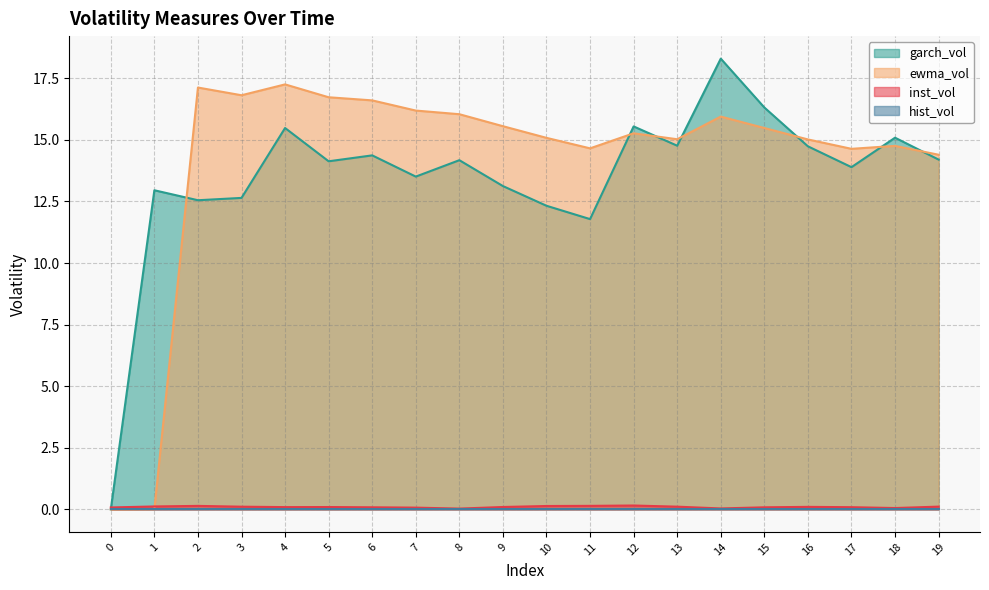

True or false: garch_vol has more than 0 interior local peaks.

True